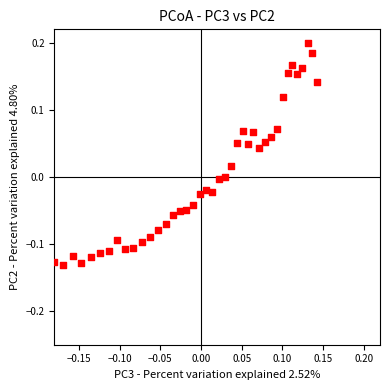

What is the range of Y values (max minus min)?

0.3